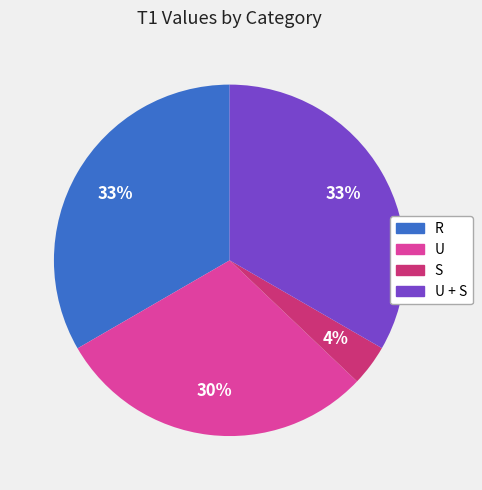

To the nearest percent, what is the average slice percentage?

25%